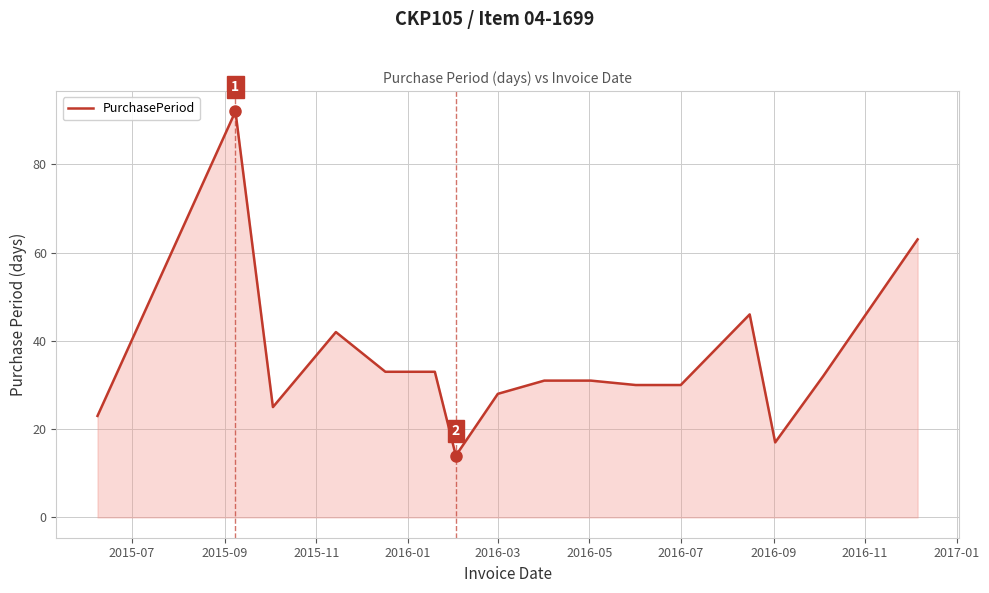

What is the average value?

36